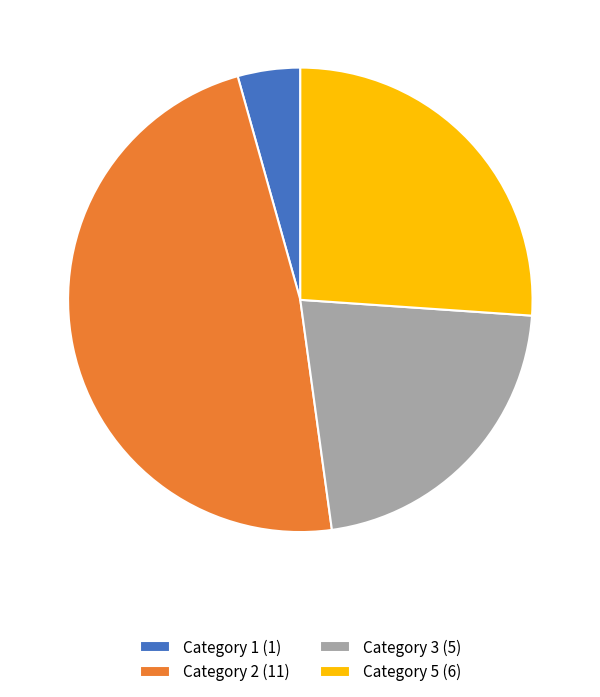

True or false: Category 1 (1) accounts for 18% of the total.

False